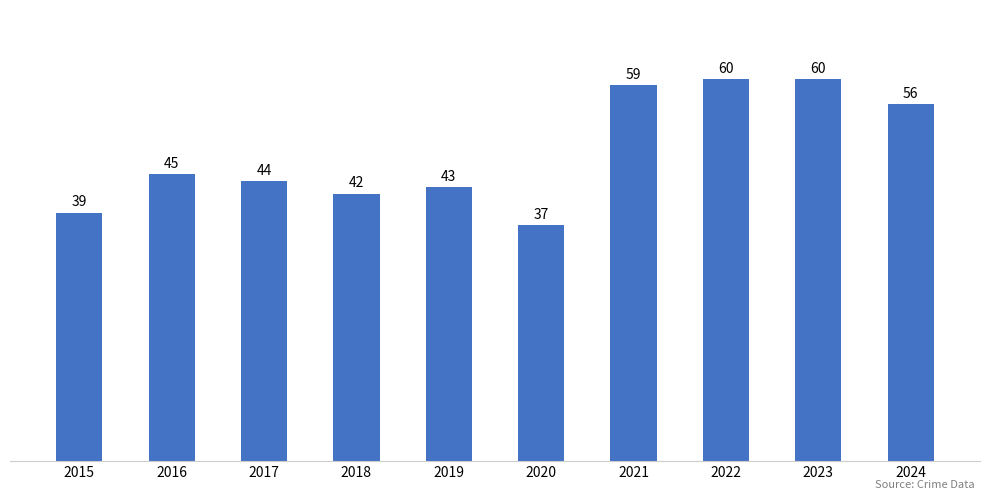

What is the greatest value displayed?

60